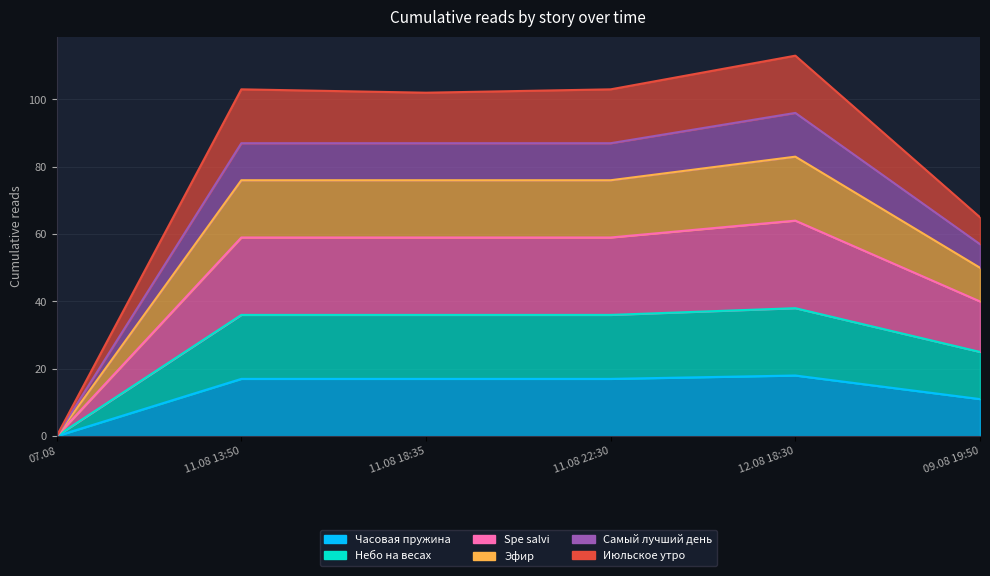

What is the label of the 1st point from the right?

09.08 19:50